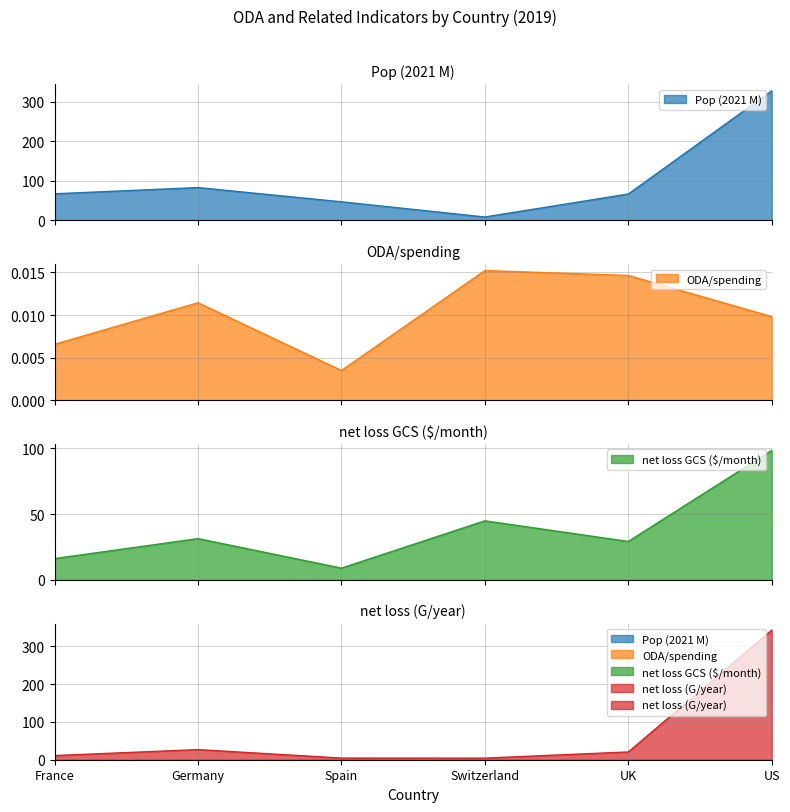

True or false: ODA/spending and net loss GCS ($/month) intersect in this chart.

False